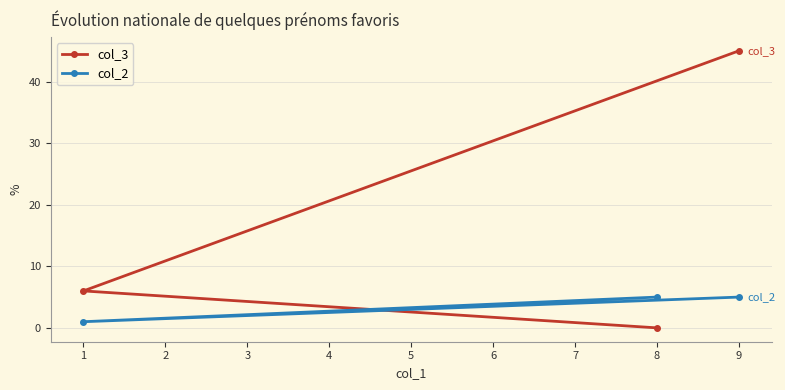

What are all the series names shown in the legend?

col_3, col_2